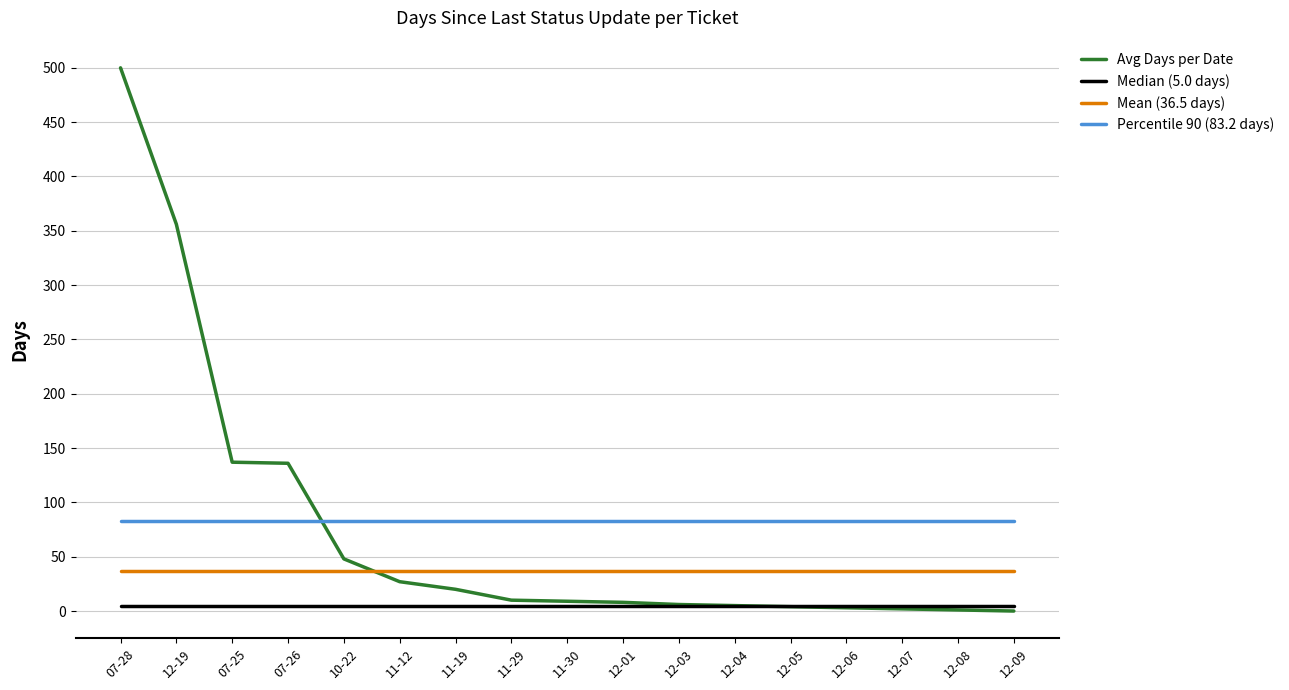

What position from the left is 12-05?

13